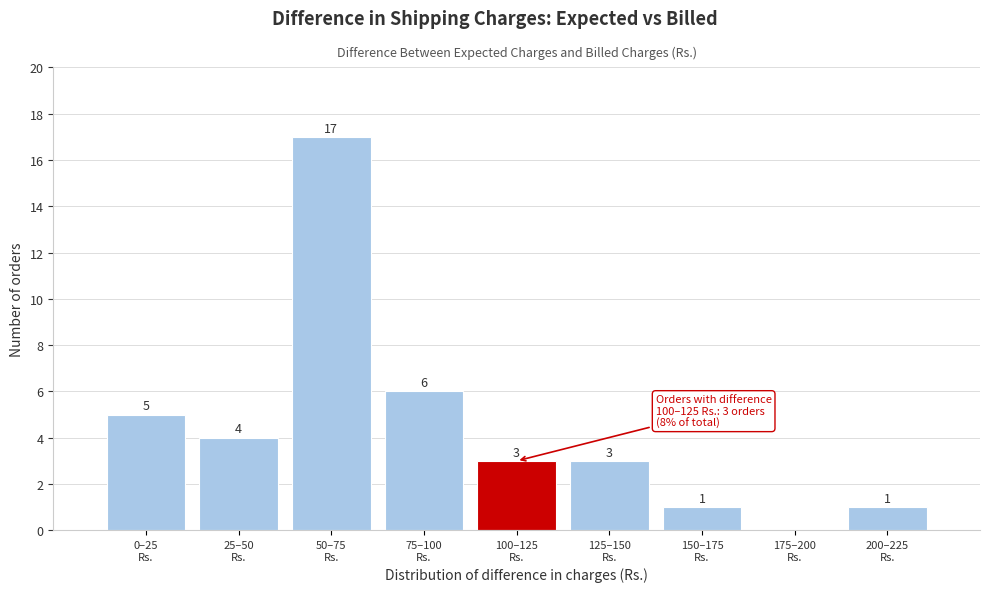

What is the maximum value shown in the chart?

17